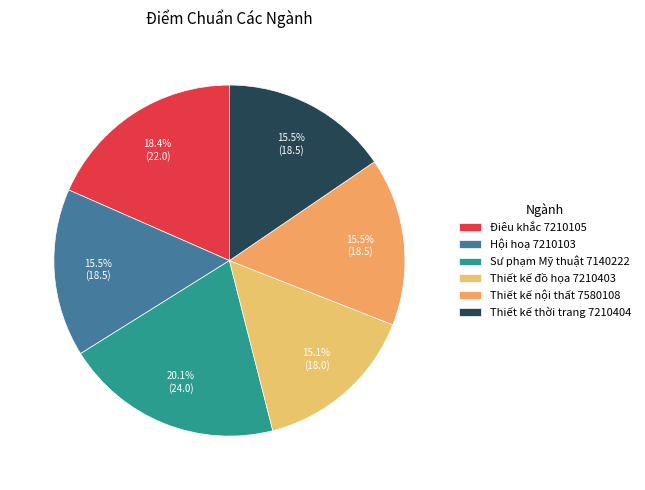

To the nearest percent, what percentage of the pie is Hội hoạ 7210103?

15%